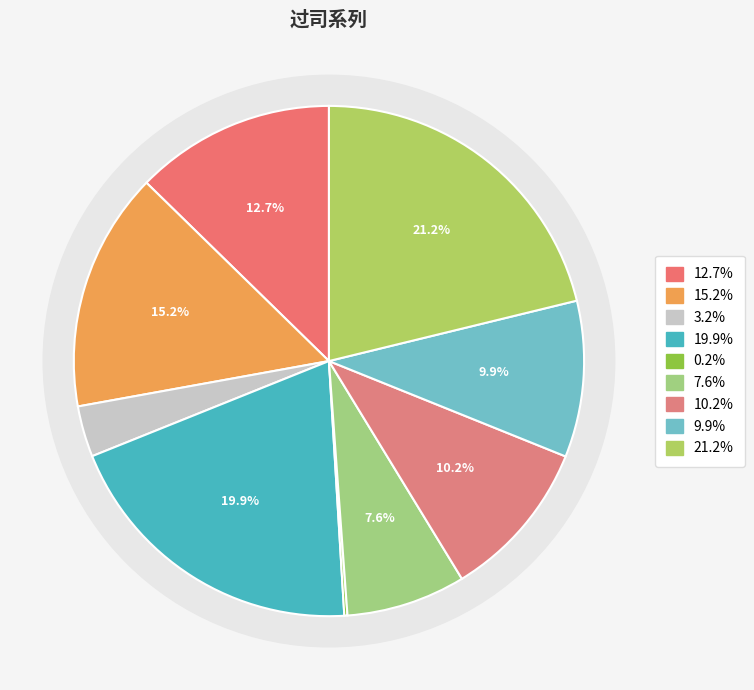

Is it true that 过司竹监有怀王监正之 is 16% of the pie?

False